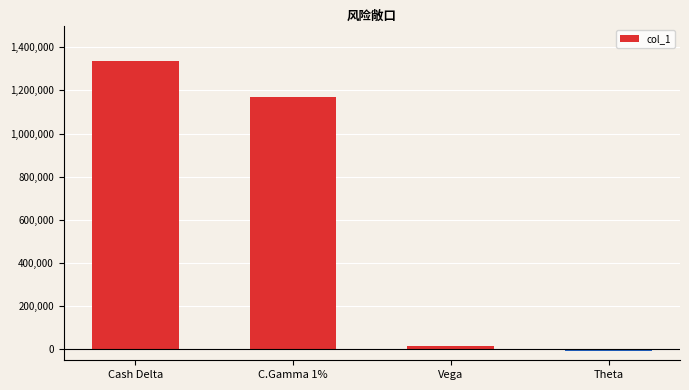

How many values are below 1168725?

2